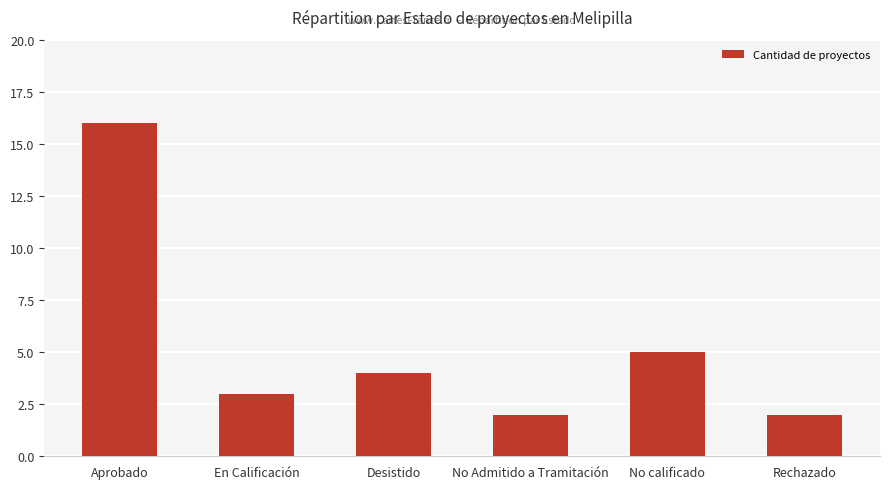

What is the approximate value at Aprobado, to the nearest 5?

15